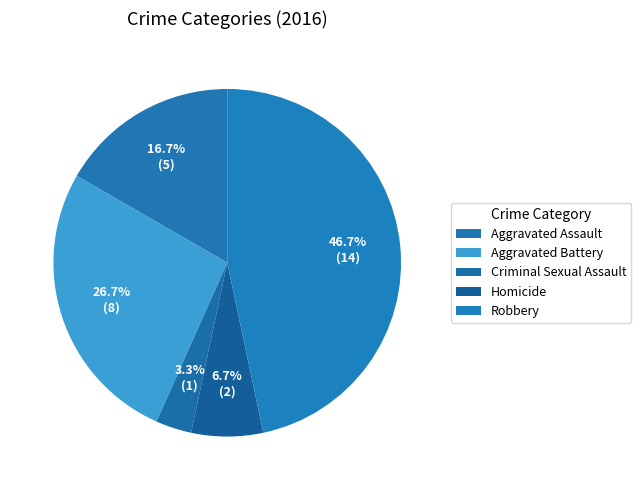

Rank the categories by value from highest to lowest.

Robbery, Aggravated Battery, Aggravated Assault, Homicide, Criminal Sexual Assault